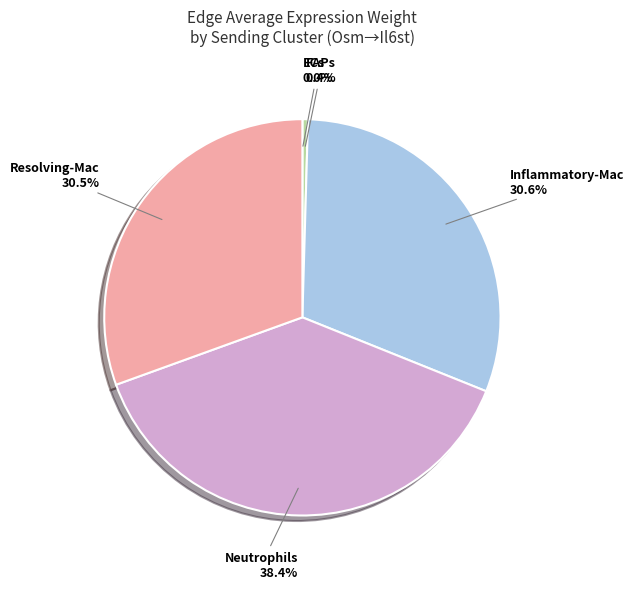

Which slice is the largest?

Neutrophils